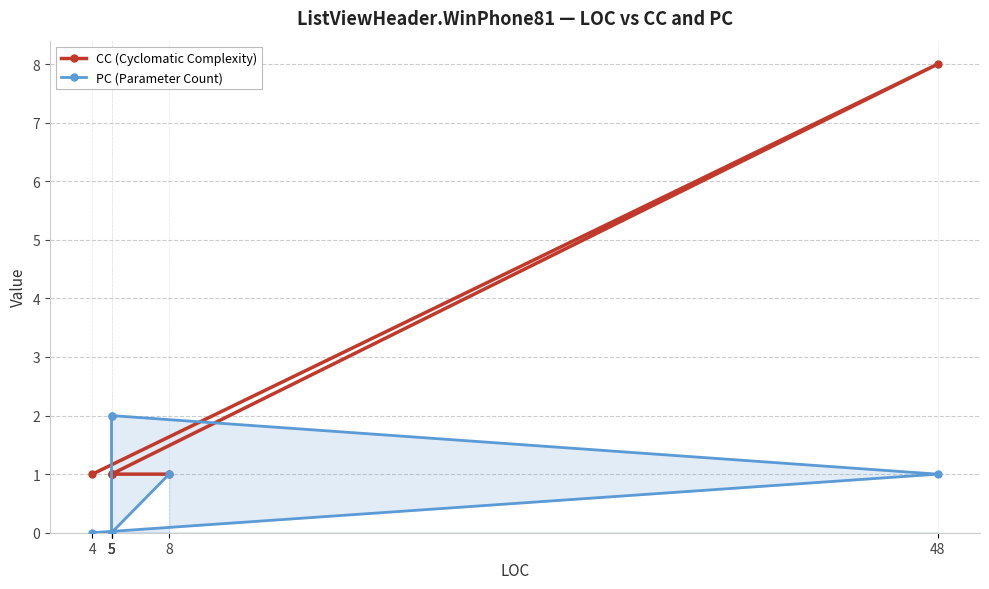

True or false: PC (Parameter Count) and CC (Cyclomatic Complexity) cross at least once.

True